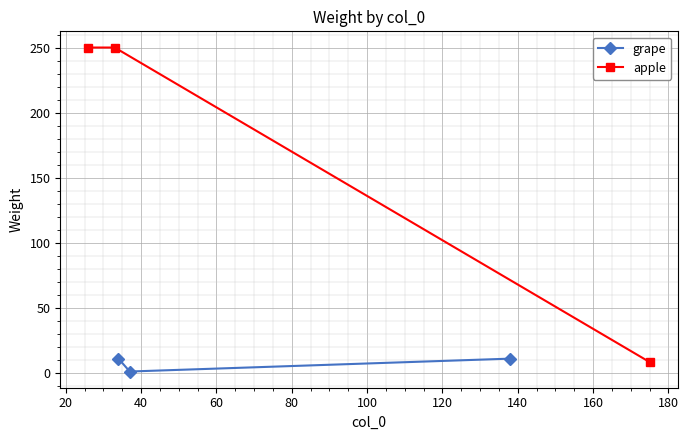

What is the minimum value shown in the chart?

1.0